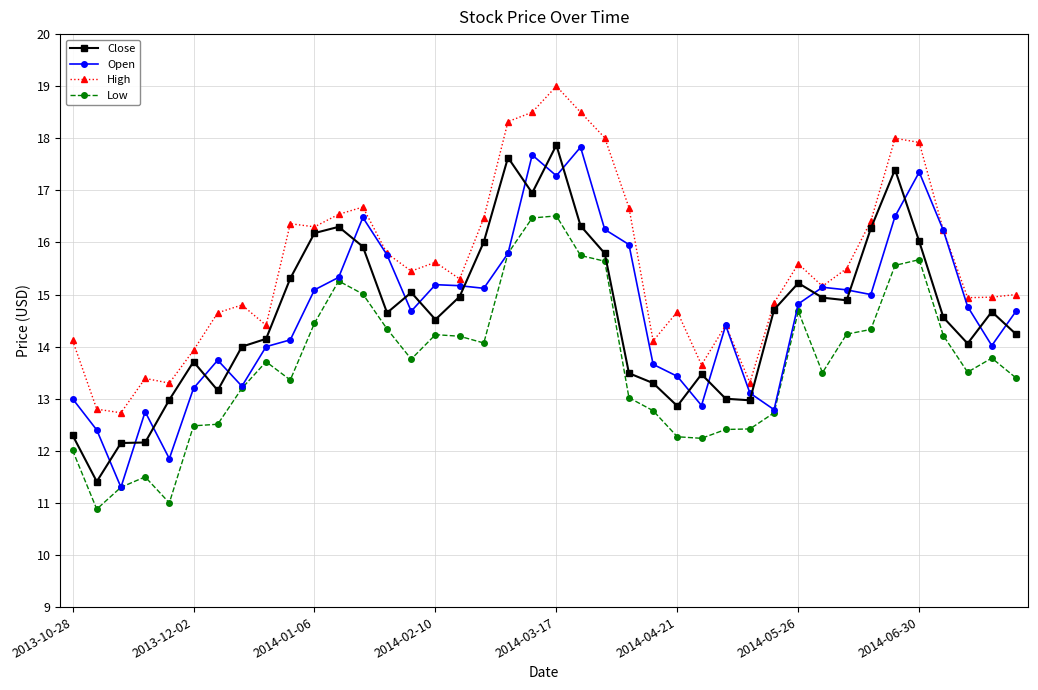

What is the smallest value displayed?

10.9